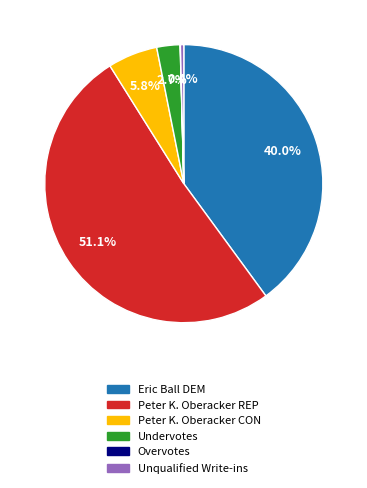

Is the sum of Peter K. Oberacker REP and Undervotes greater than half?

Yes